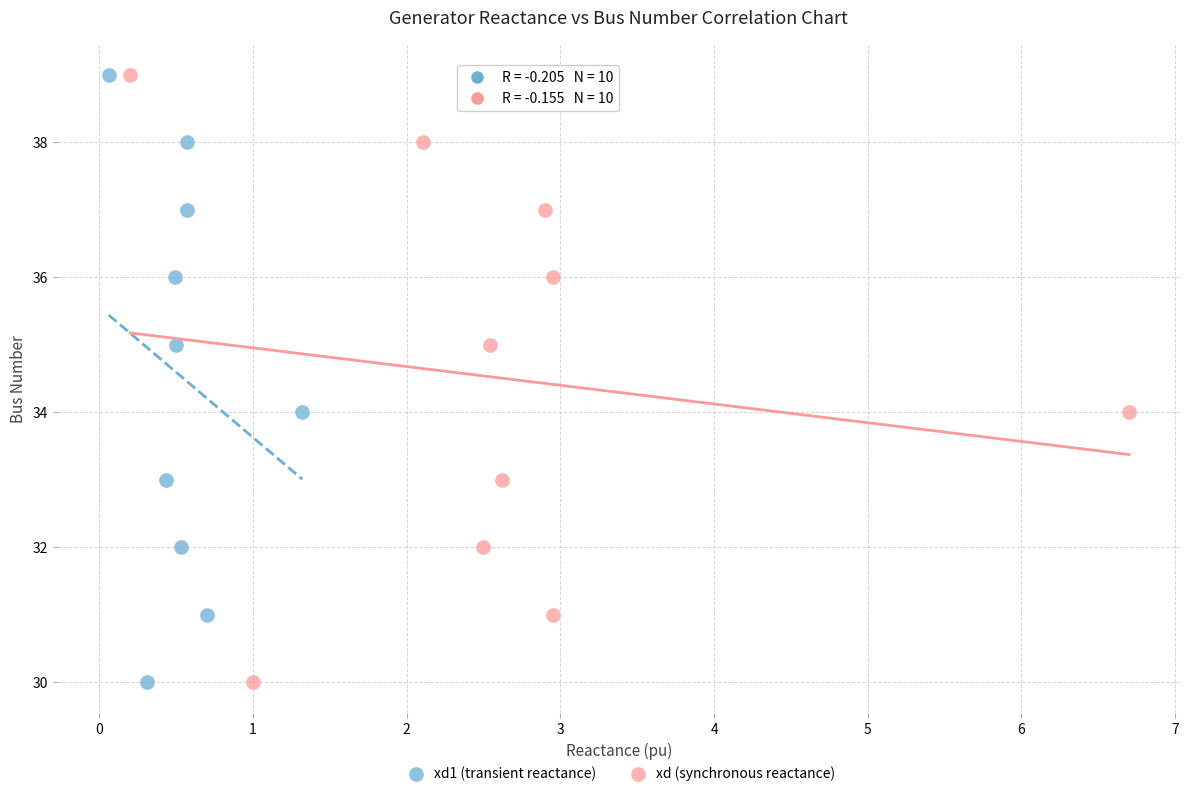

What are all the series names shown in the legend?

xd1 (transient reactance), xd (synchronous reactance)